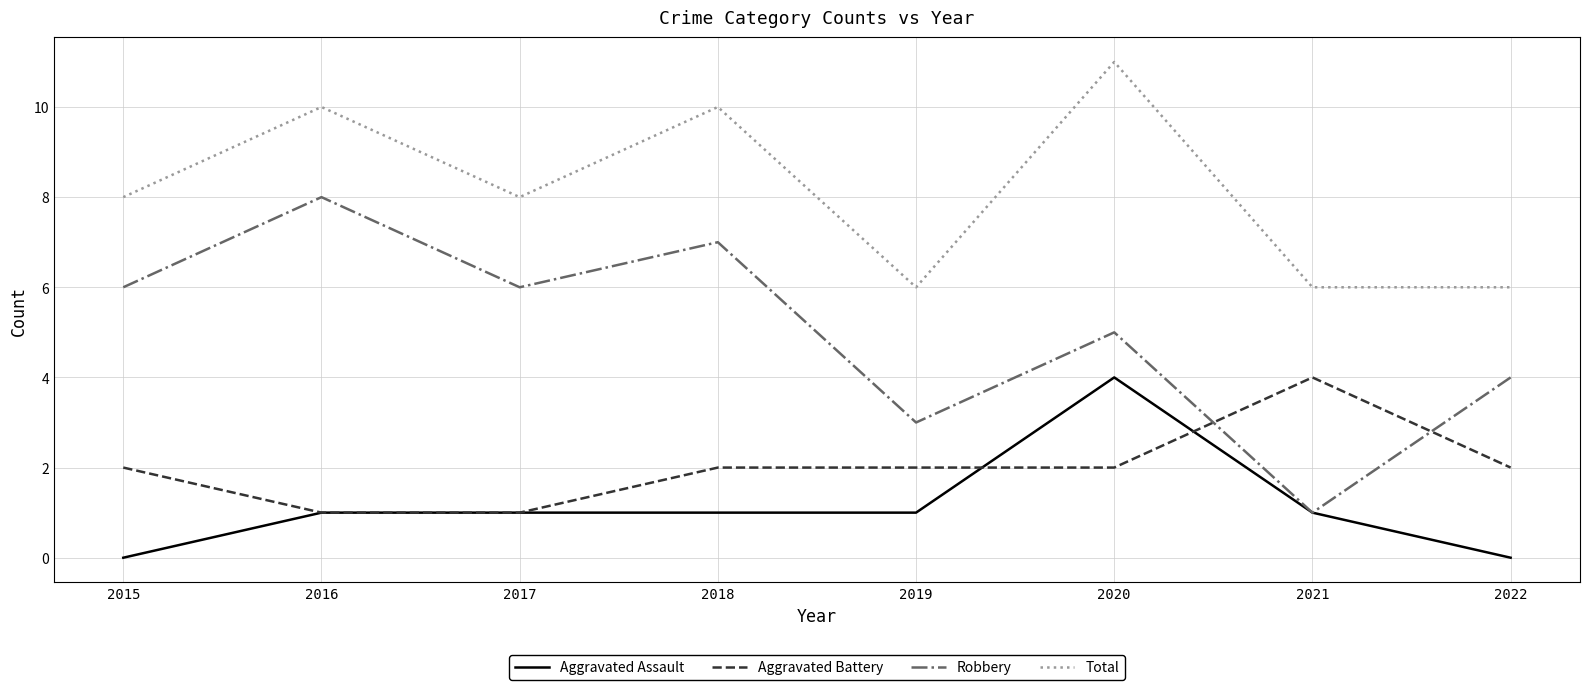

At how many categories does at least one series exceed 2?

8